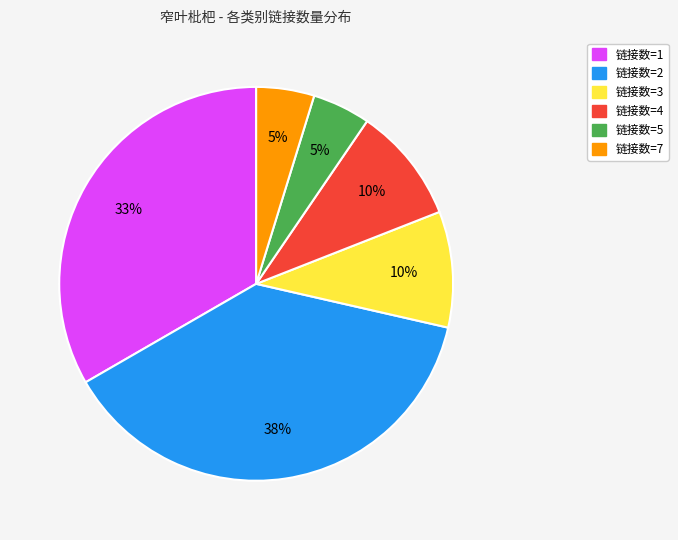

To the nearest percent, what is the average slice percentage?

17%